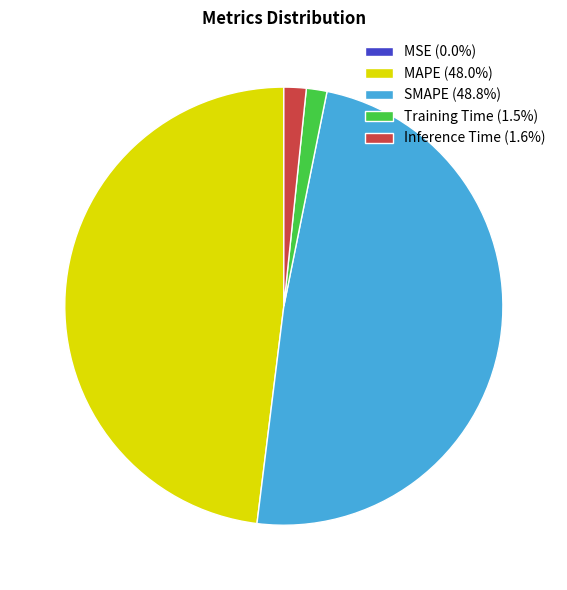

Combined, do SMAPE (48.8%) and MAPE (48.0%) account for over 50%?

Yes